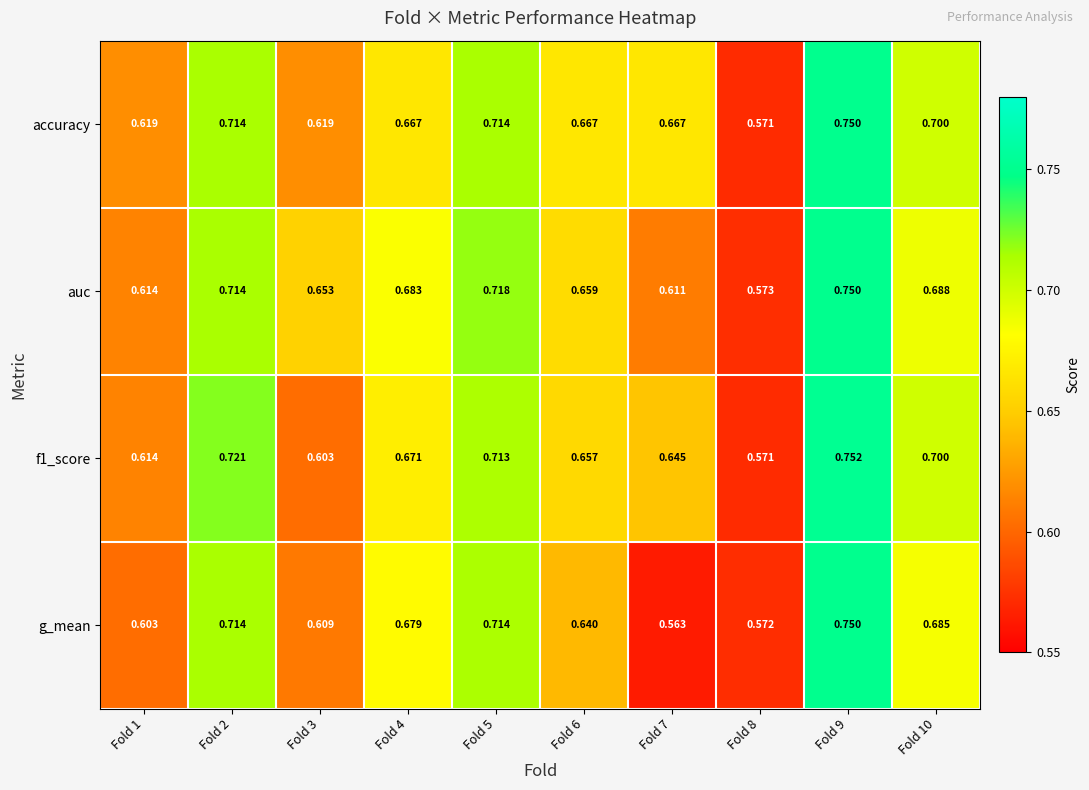

Which series changed the most between Fold 4 and Fold 10?

accuracy